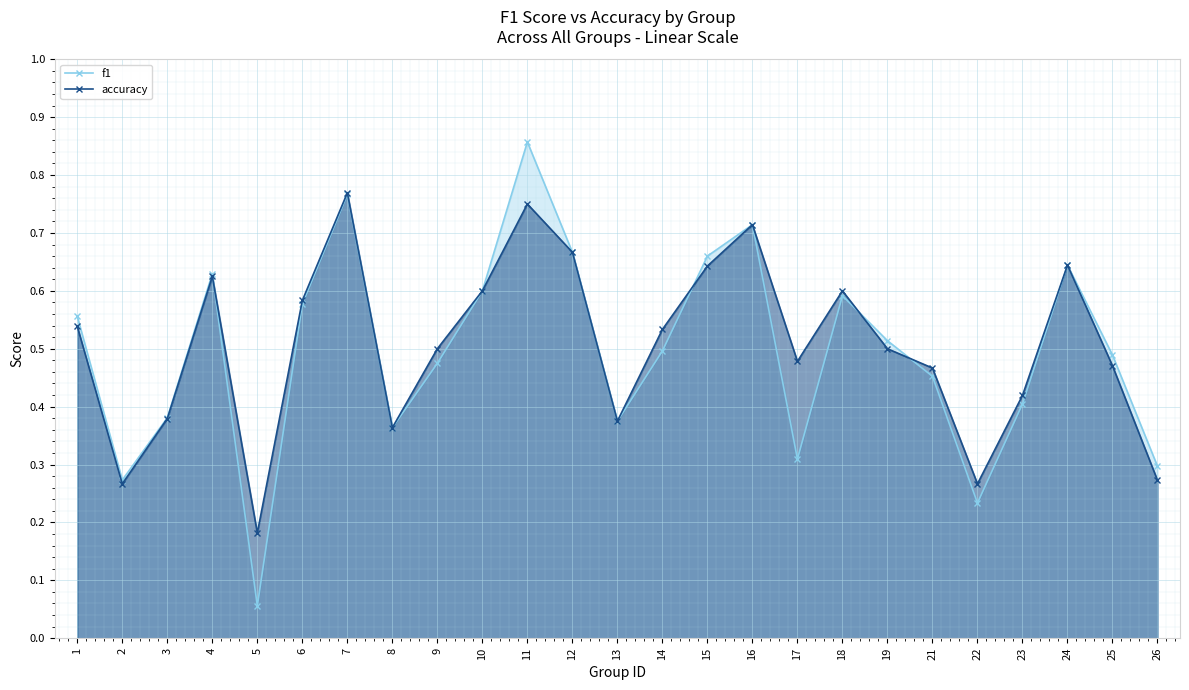

Which series has the largest range (max minus min)?

f1